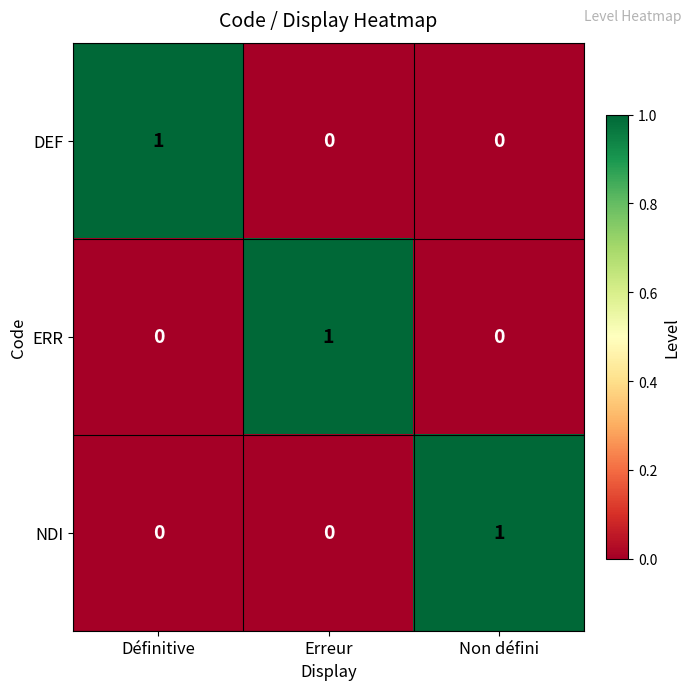

Reading left to right, list all the values displayed in this chart.

DEF: 1	0	0
ERR: 0	1	0
NDI: 0	0	1